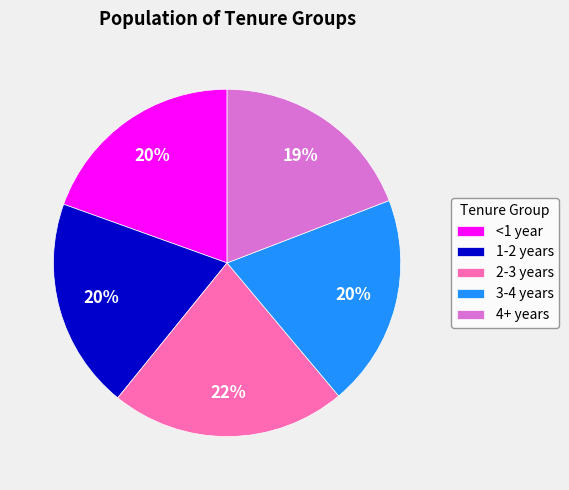

To the nearest percent, what is the difference between the 3-4 years and 4+ years slice percentages?

1%